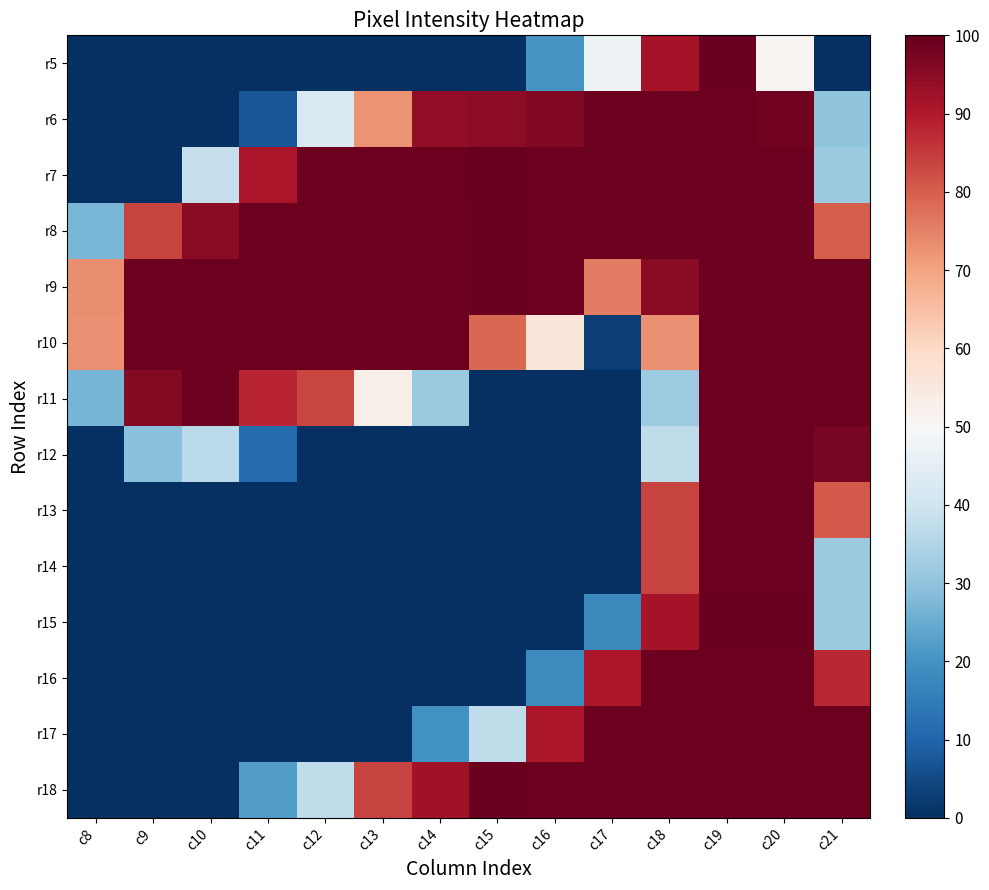

Between c8 and c19, which is larger?

c19